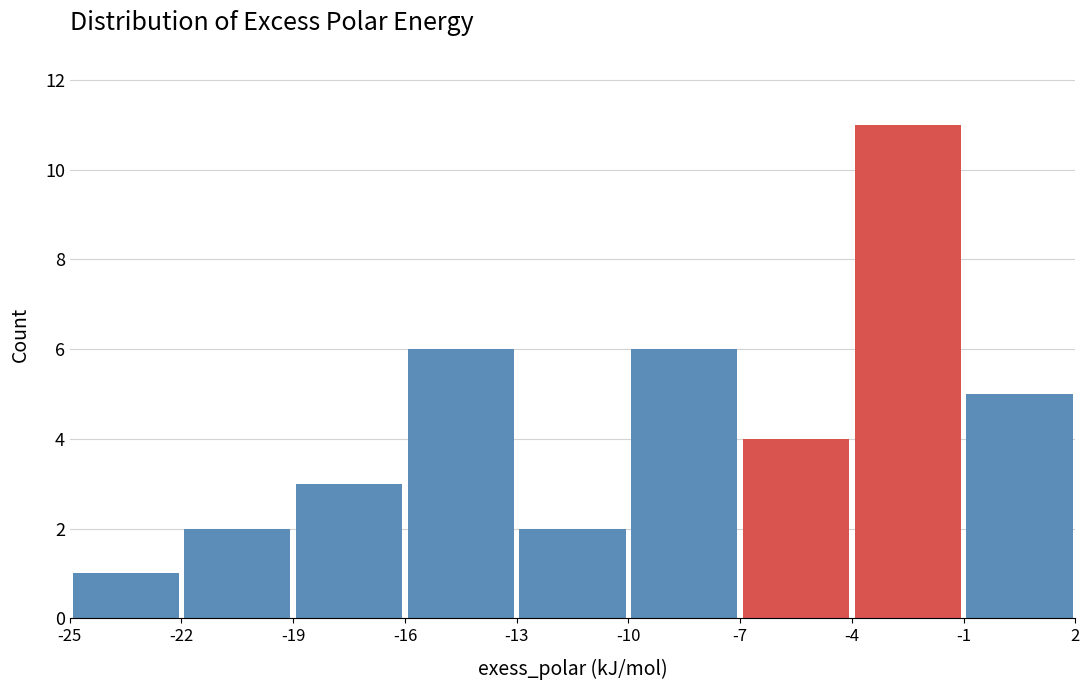

What is the height of the bar covering -25 to -22 on the x-axis? The values are not printed on the chart, so give them approximately, as read against the axis.

1